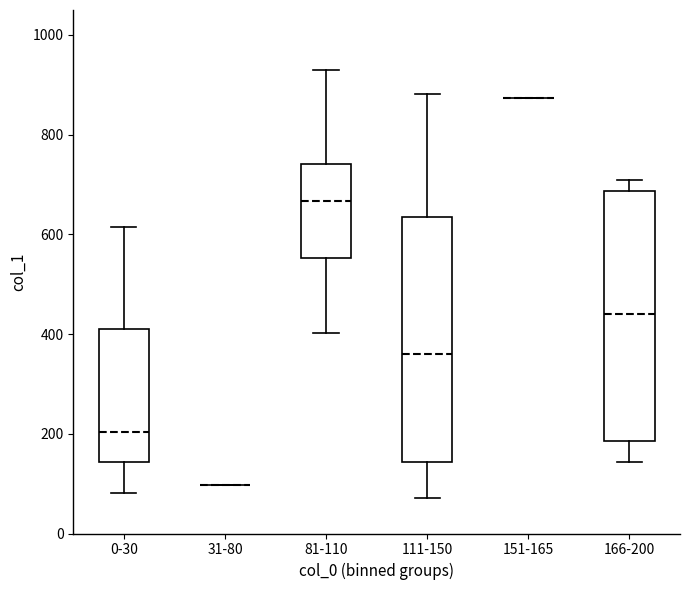

Where does the upper whisker of the box for 81-110 end on the y-axis? The values are not printed on the chart, so give them approximately, as read against the axis.

920